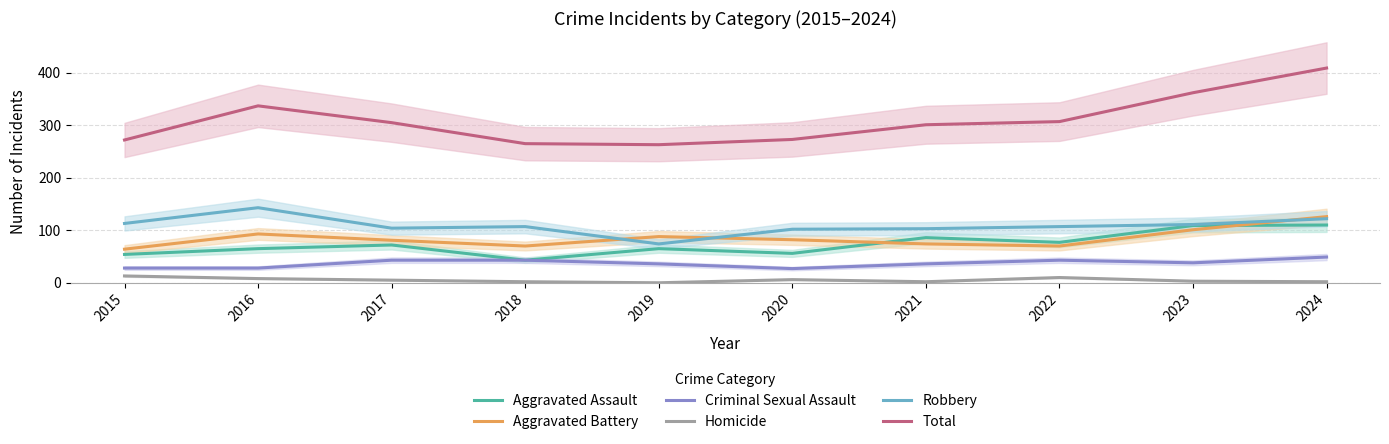

Which series has the largest total across all categories?

Total